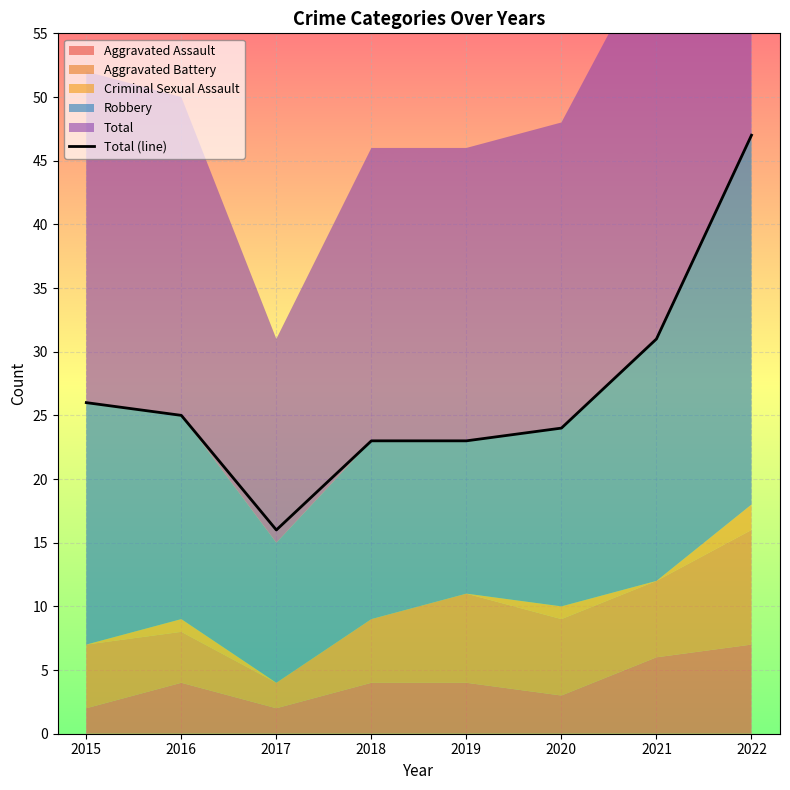

True or false: the data has more than 0 interior local peaks.

False